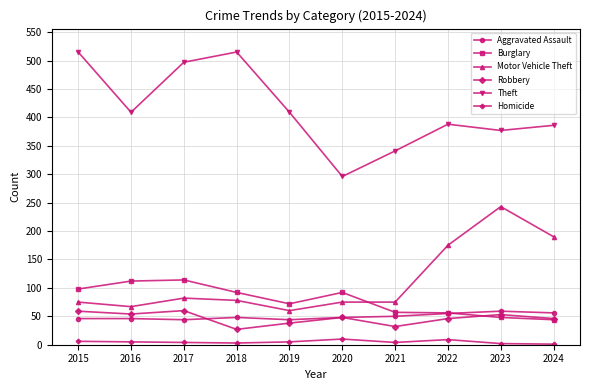

What is the value of the Burglary point at the 6th from the left?

92